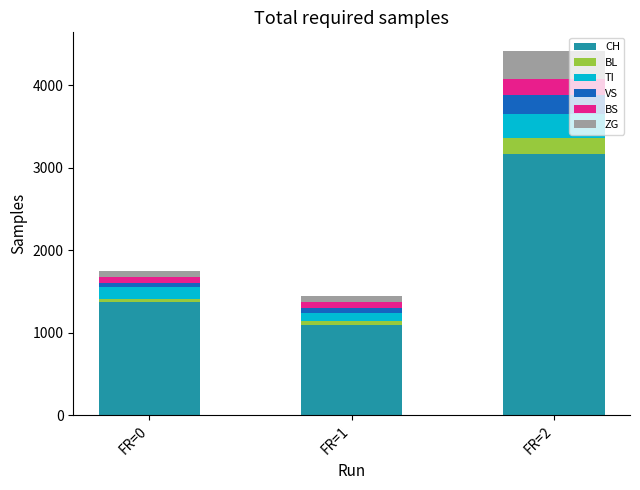

What is the highest value of the CH series?

3162